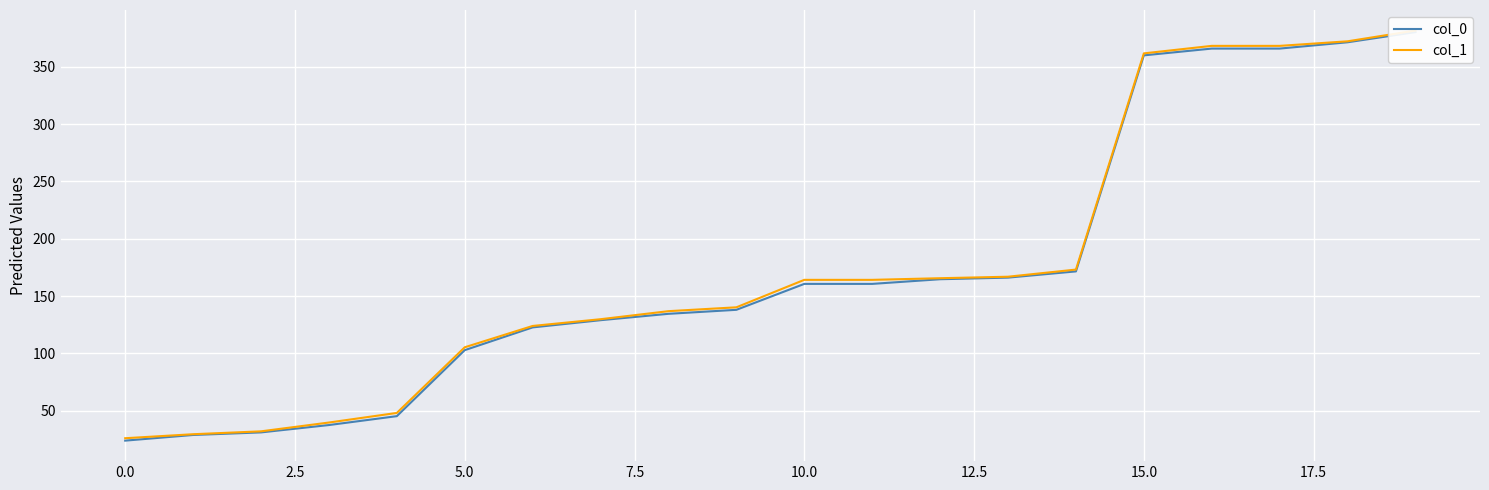

At 13, list the series in order from largest to smallest.

col_1, col_0